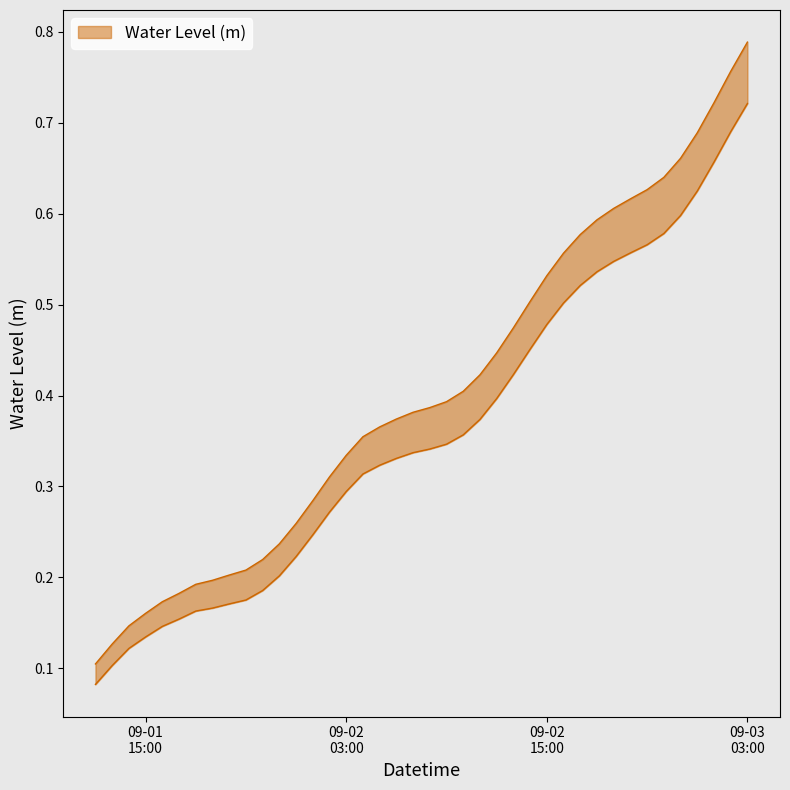

How many data points does each series have?

40